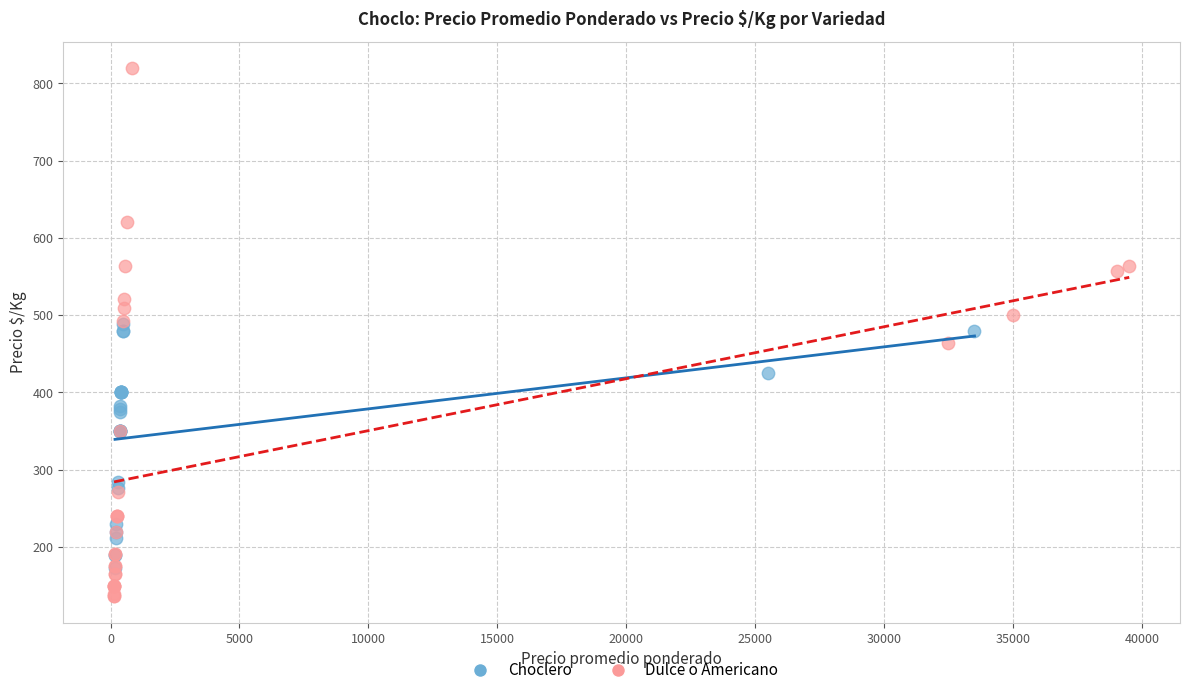

Which series reaches the maximum Y coordinate?

Dulce o Americano